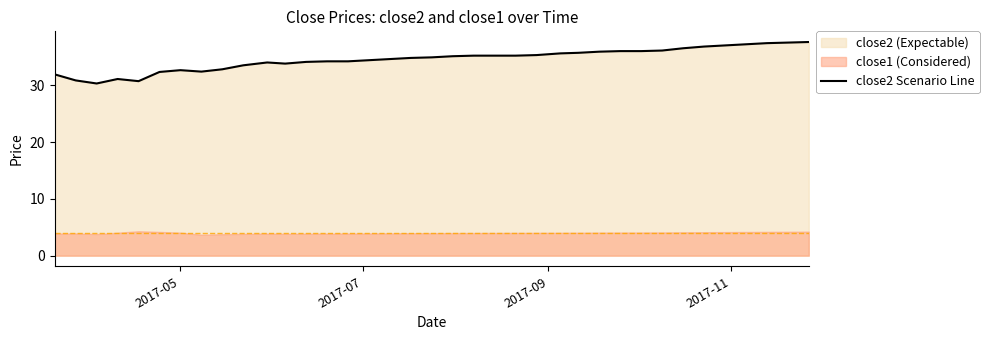

What is the maximum value for close2 Scenario Line?

37.6